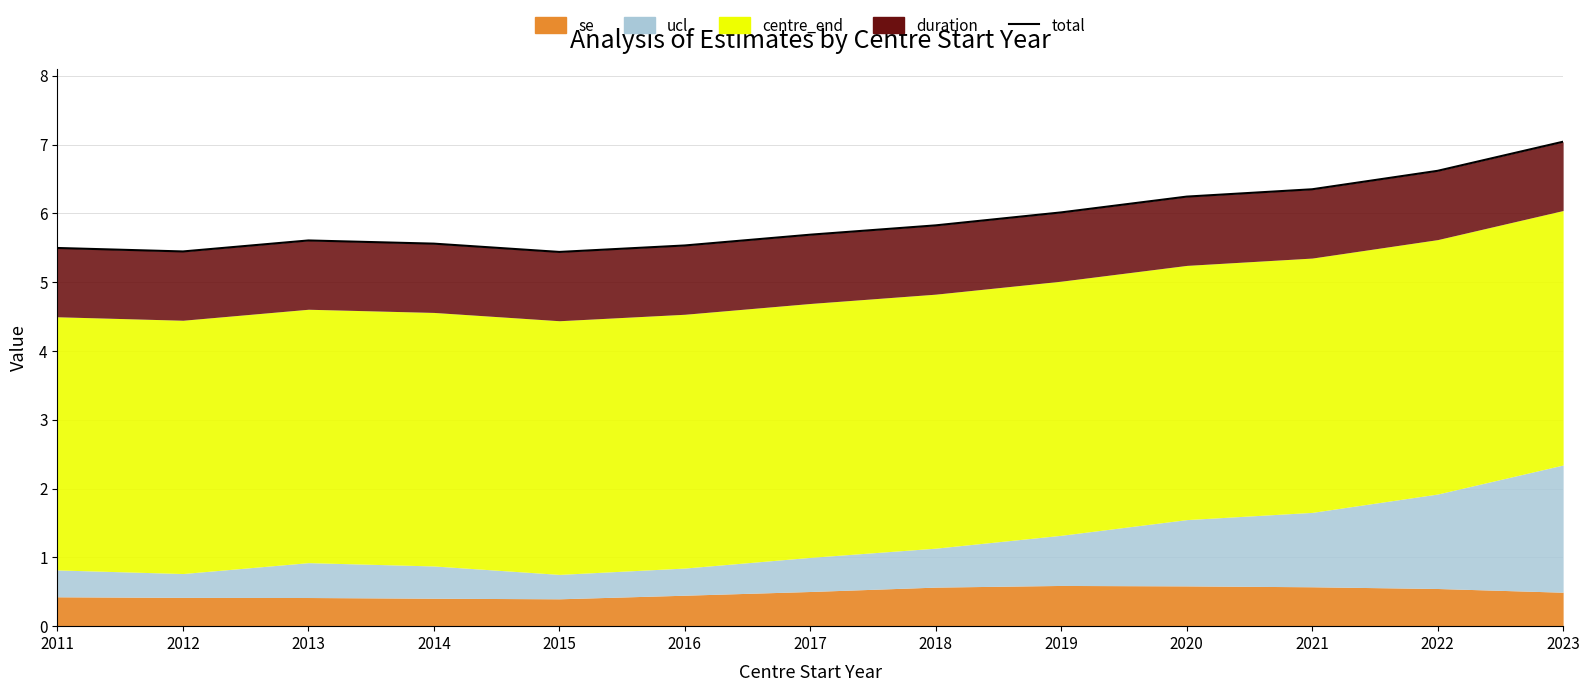

How many points are higher than both their immediate neighbors (excluding endpoints)?

1